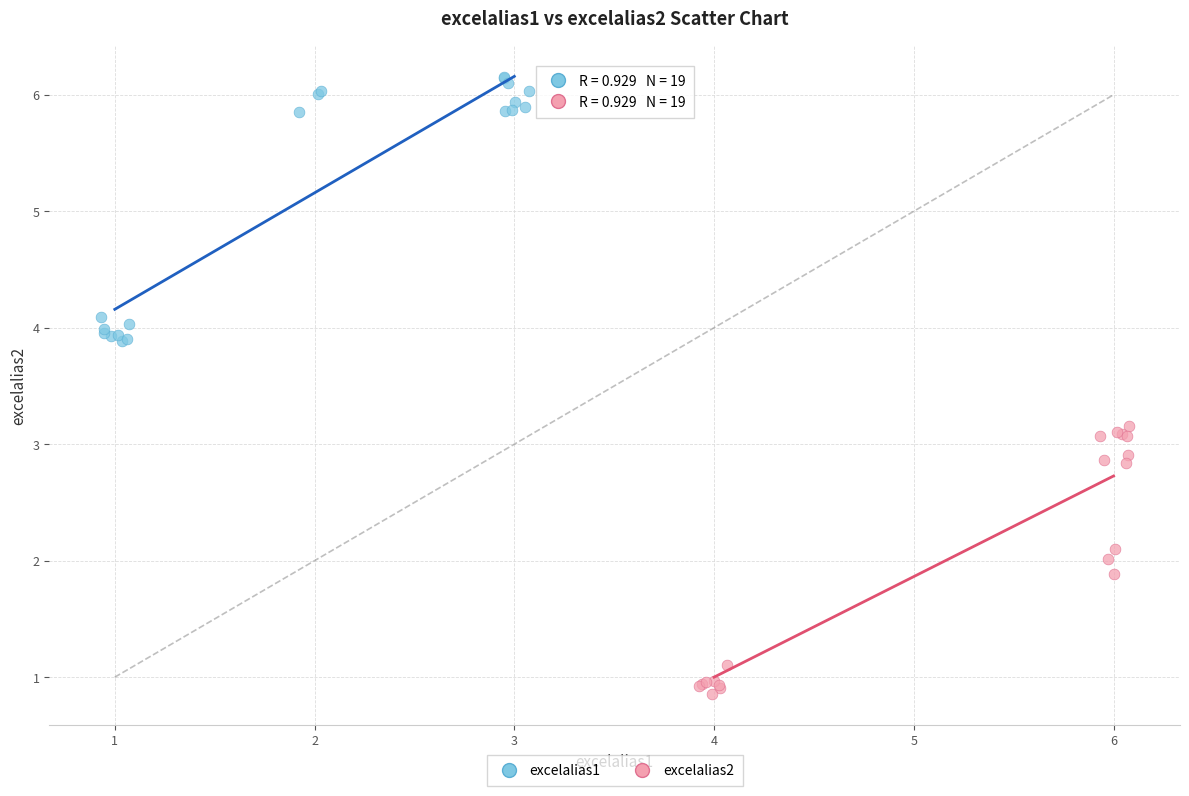

Which series contains the highest Y value?

excelalias1